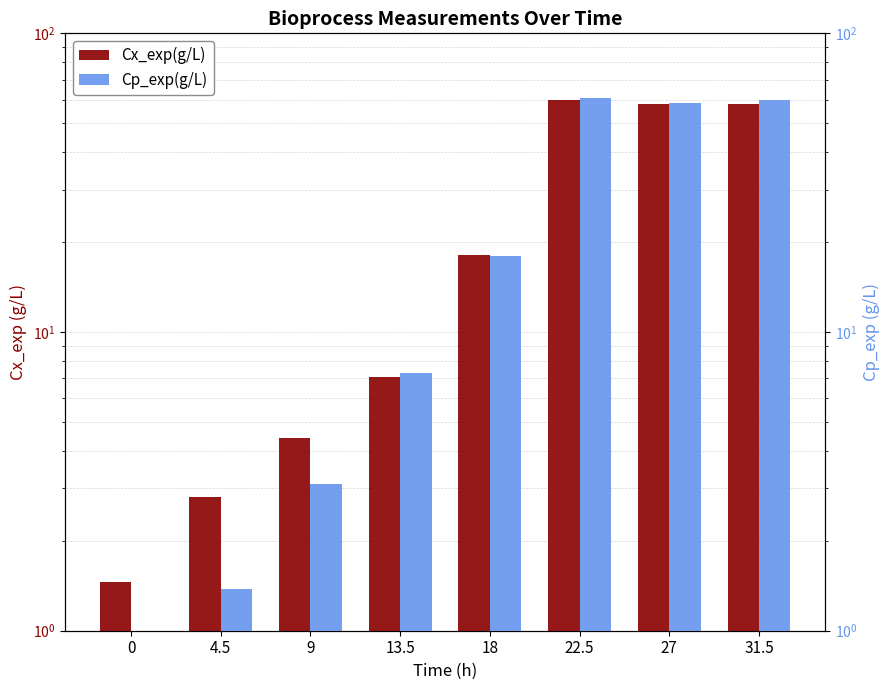

List the labels in order of Cp_exp(g/L) value, smallest first.

0, 4.5, 9, 13.5, 18, 27, 31.5, 22.5